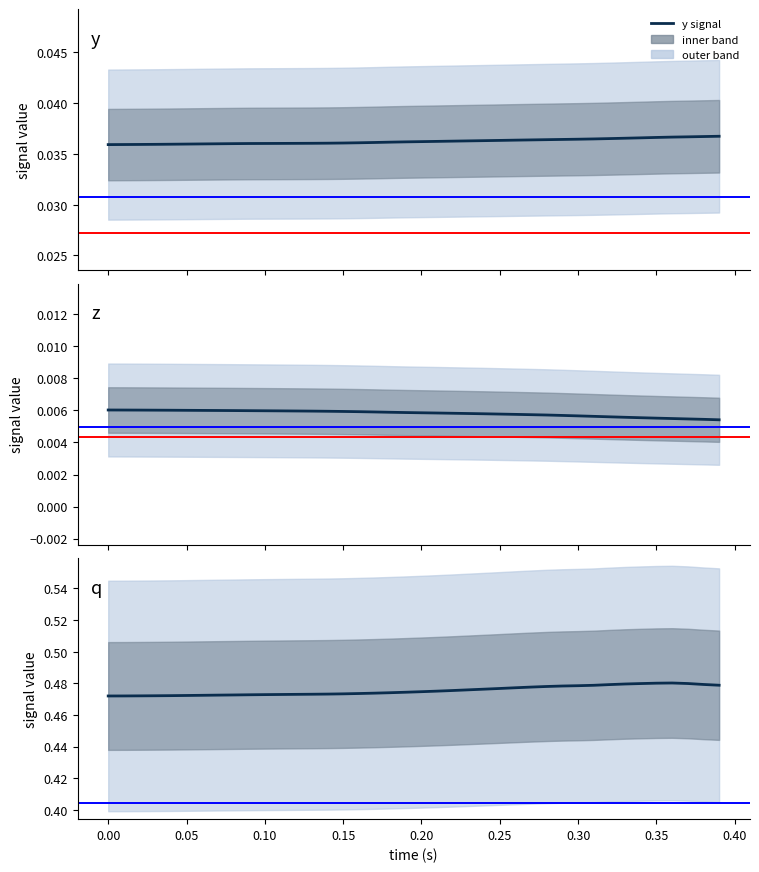

The z signal series shows 0.0 at 22. True or false?

False